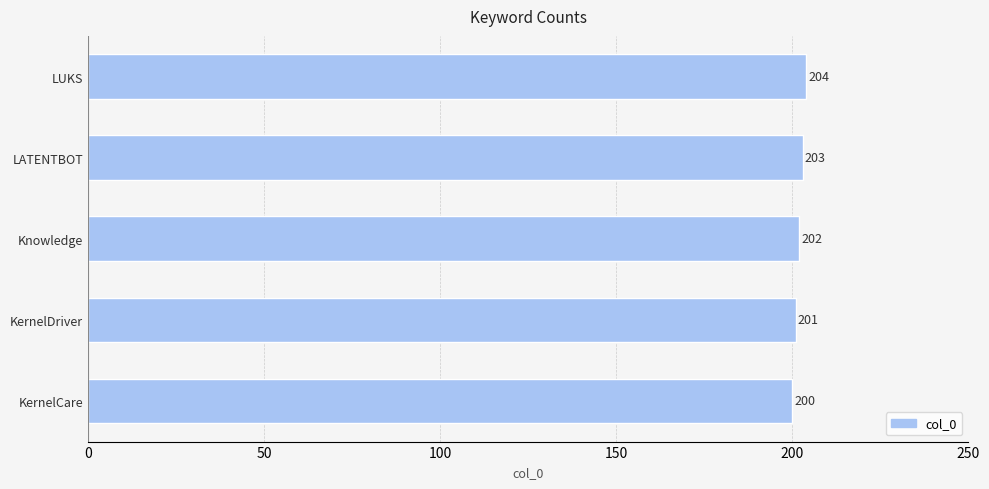

What is the sum of the values at KernelDriver and LUKS?

405